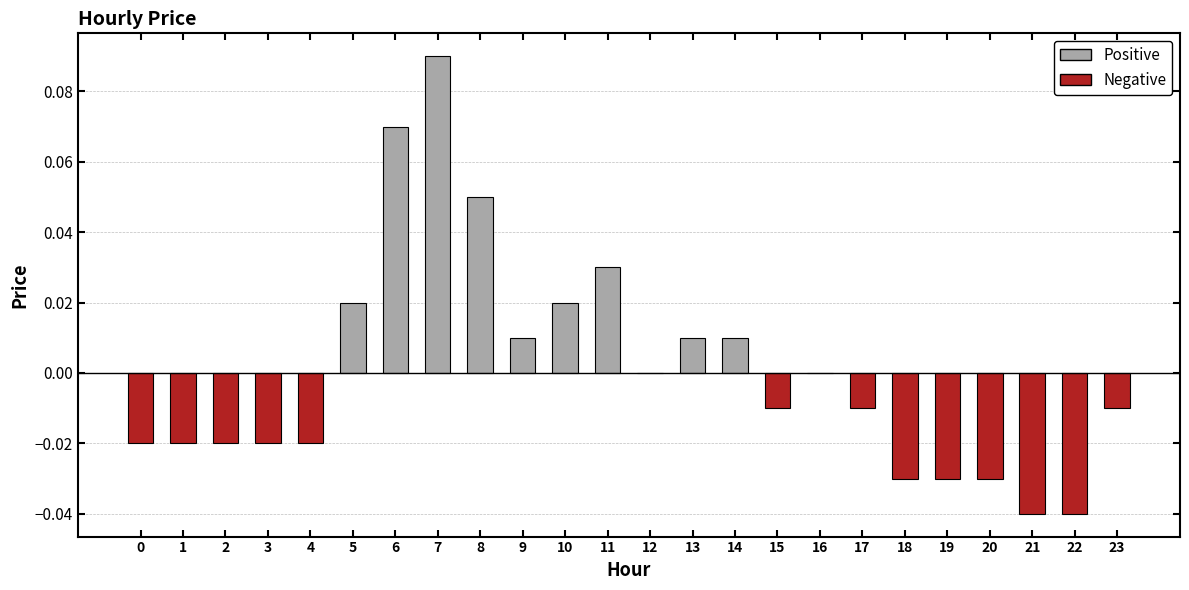

Where does the data first go above 0?

5